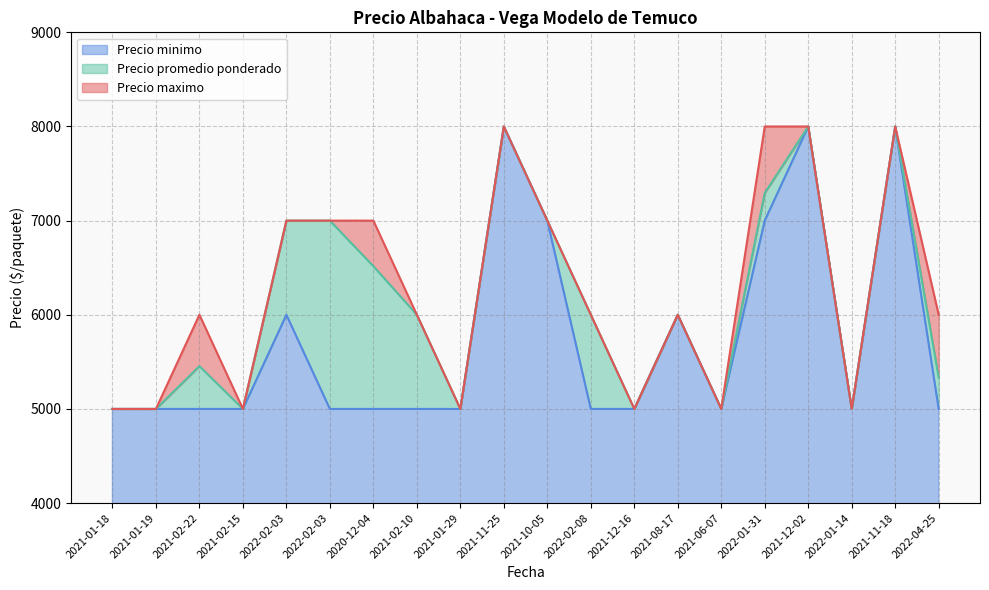

Reading left to right, transcribe all the data shown in this chart.

Precio minimo: 5000	5000	5000	5000	6000	5000	5000	5000	5000	8000	7000	5000	5000	6000	5000	7000	8000	5000	8000	5000
Precio maximo: 5000	5000	6000	5000	7000	7000	7000	6000	5000	8000	7000	6000	5000	6000	5000	8000	8000	5000	8000	6000
Precio promedio ponderado: 5000	5000	5455	5000	7000	7000	6516	6000	5000	8000	7000	6000	5000	6000	5000	7294	8000	5000	8000	5333